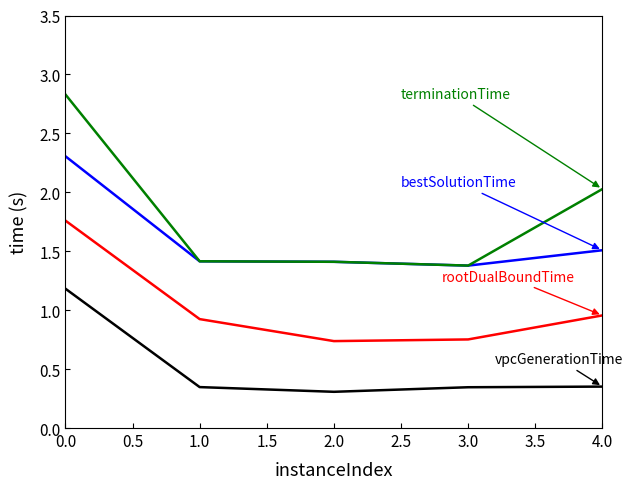

What is the difference between the highest and lowest values at 1.0?

1.1